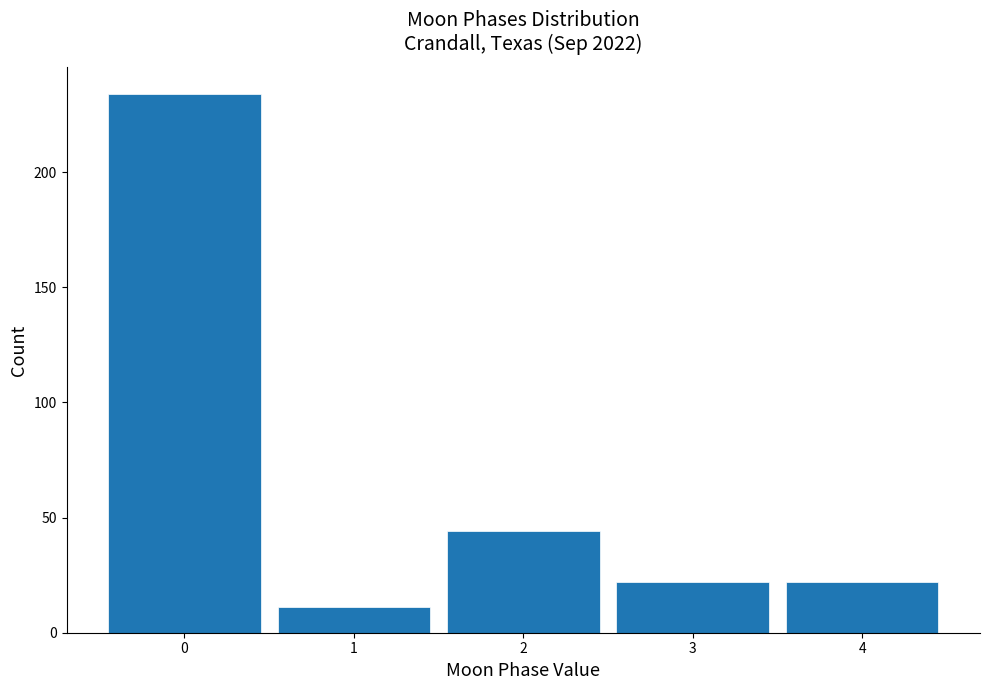

Reading left to right, list every bar in this chart as the range it spans on the x-axis followed by its height. The values are not printed on the chart, so give them approximately, as read against the axis.

-0.5 to 0.5: 235
0.5 to 1.5: 10
1.5 to 2.5: 45
2.5 to 3.5: 20
3.5 to 4.5: 20